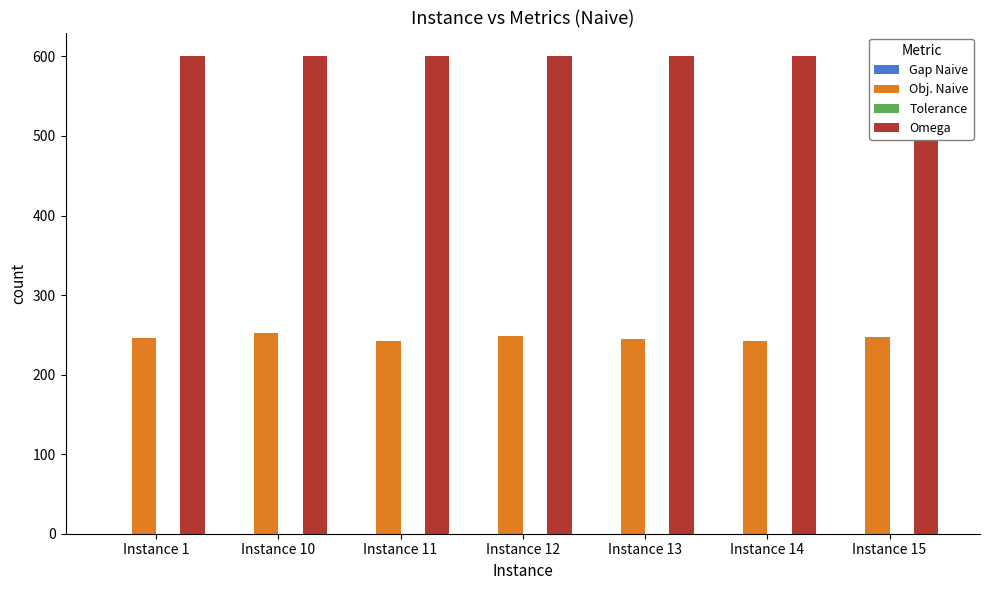

What is the total value across all series at Instance 11?

841.8